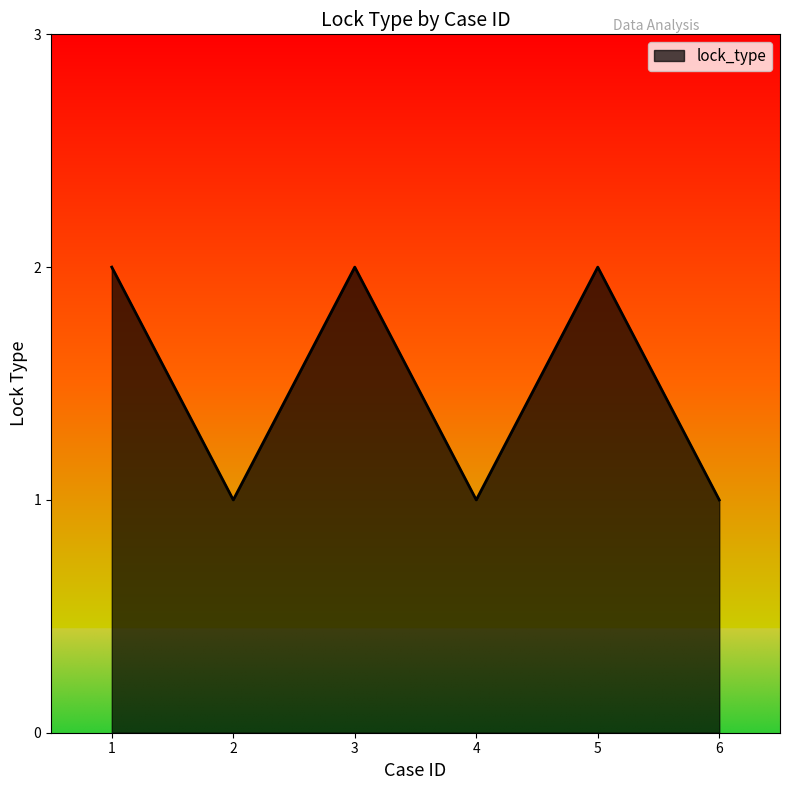

What is the ratio of the value at 3 to the value at 6?

2.0